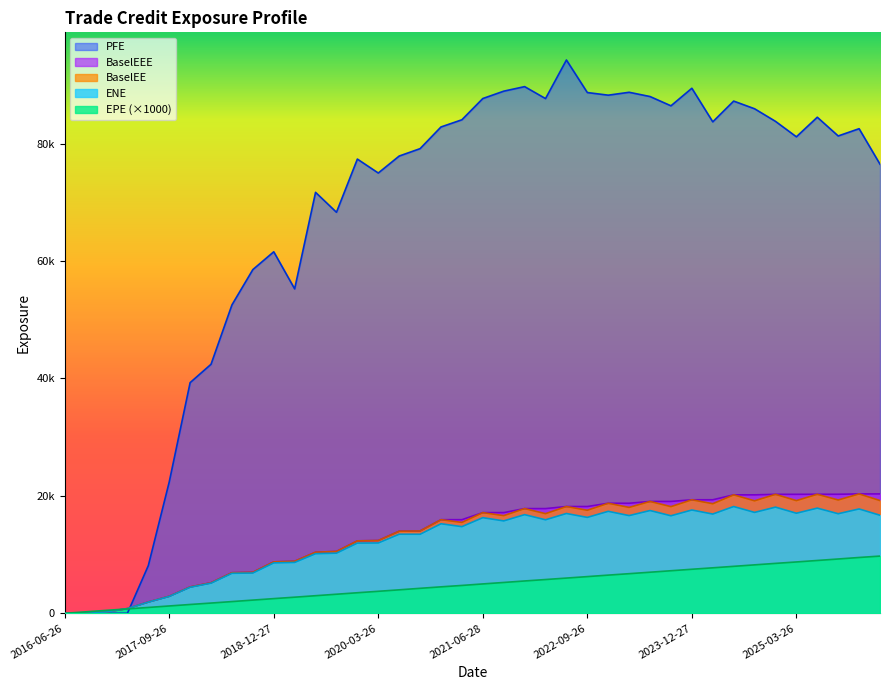

What is the difference between the maximum and minimum values in the BaselEEE series?

20335.5